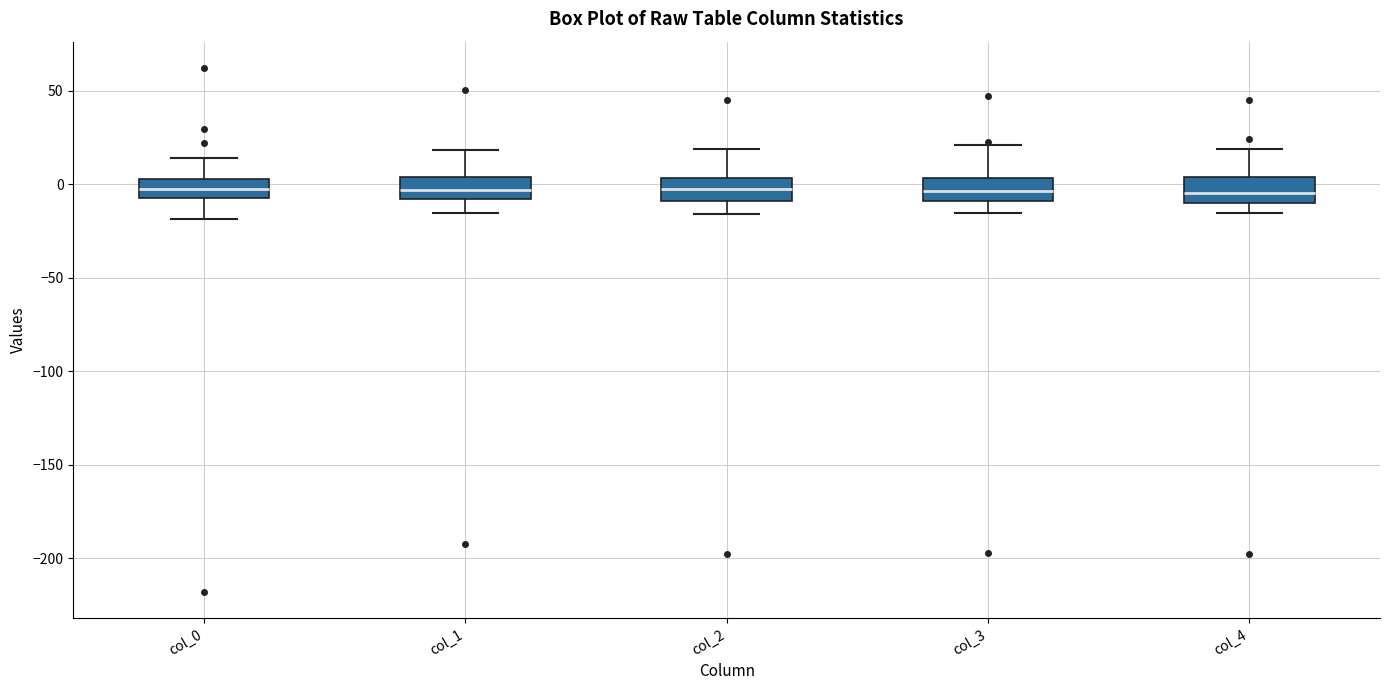

Reading left to right, transcribe this box plot: for each box, give where its median line is, the range the box spans, and where its two whiskers end, as read against the y-axis. The values are not printed on the chart, so give them approximately, as read against the axis.

col_0: median 0, box -5 to 5, whiskers -20 to 15
col_1: median -5, box -10 to 5, whiskers -15 to 20
col_2: median -5, box -10 to 5, whiskers -15 to 20
col_3: median -5, box -10 to 5, whiskers -15 to 20
col_4: median -5, box -10 to 5, whiskers -15 to 20